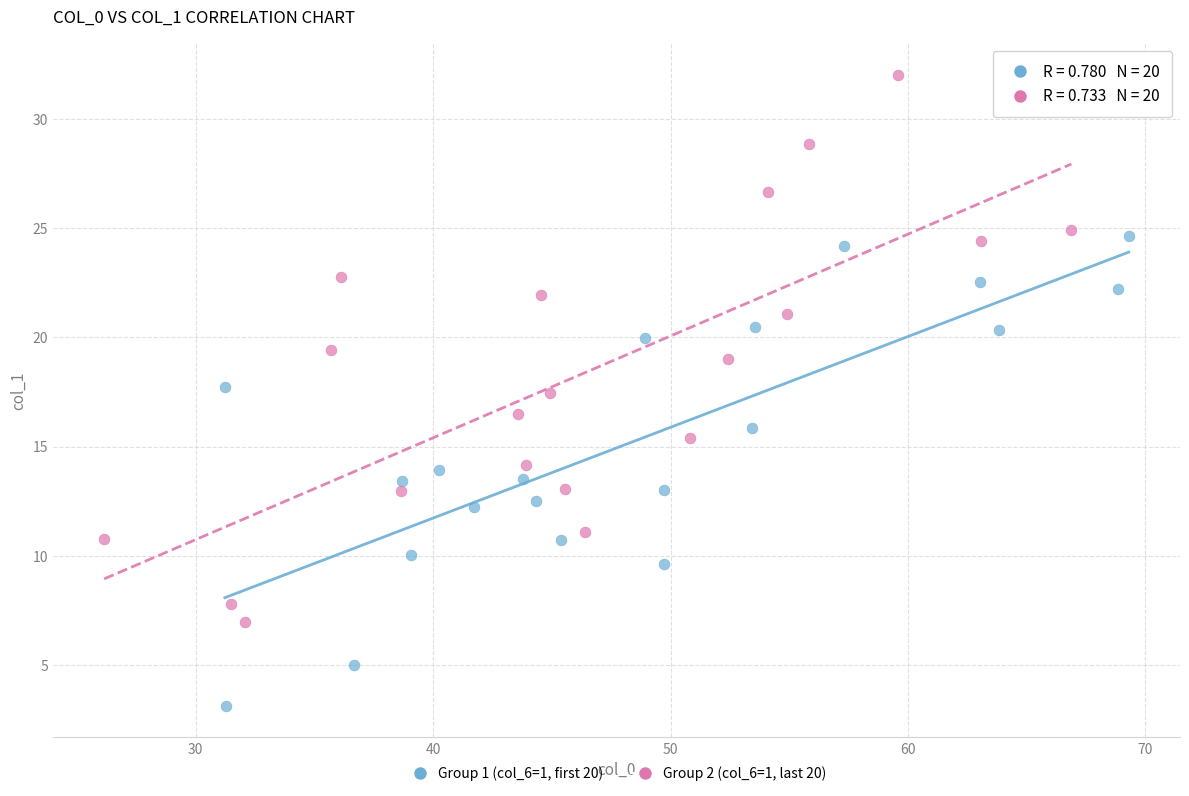

Which series reaches the maximum Y coordinate?

Group 2 (col_6=1, last 20)